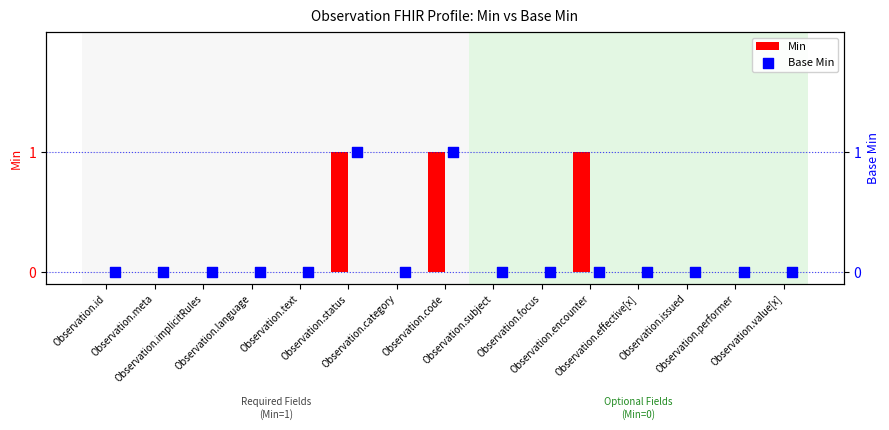

What are all the series names shown in the legend?

Min, Base Min